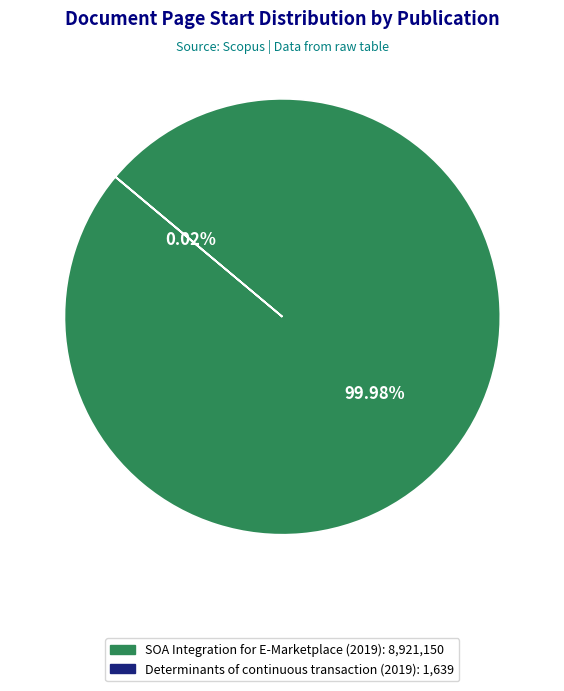

Which slice is the largest?

SOA Integration for E-Marketplace (2019)